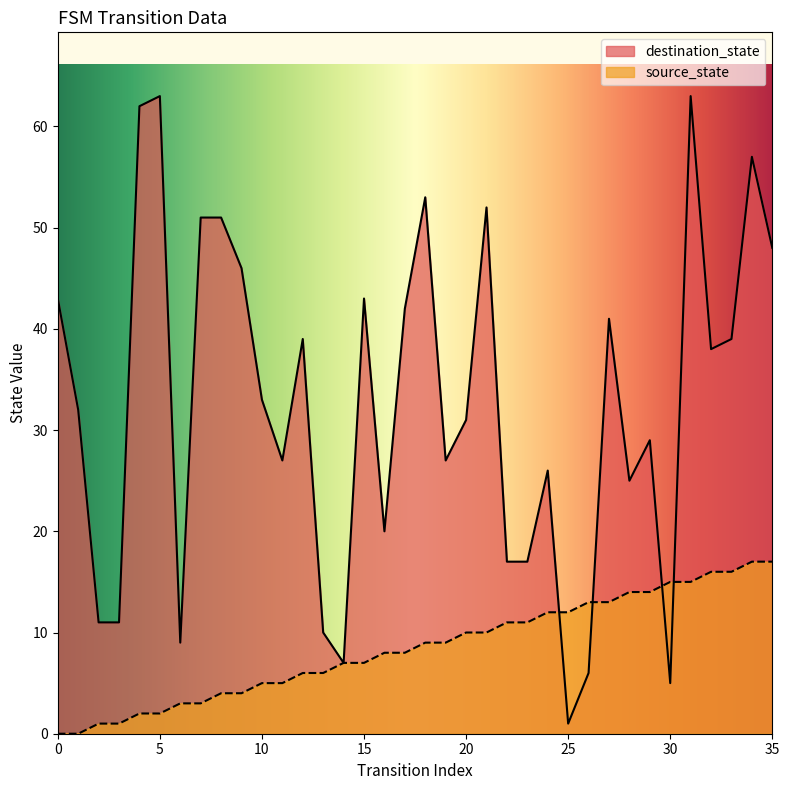

What is the difference between the second highest and second lowest values in the destination_state series?

58